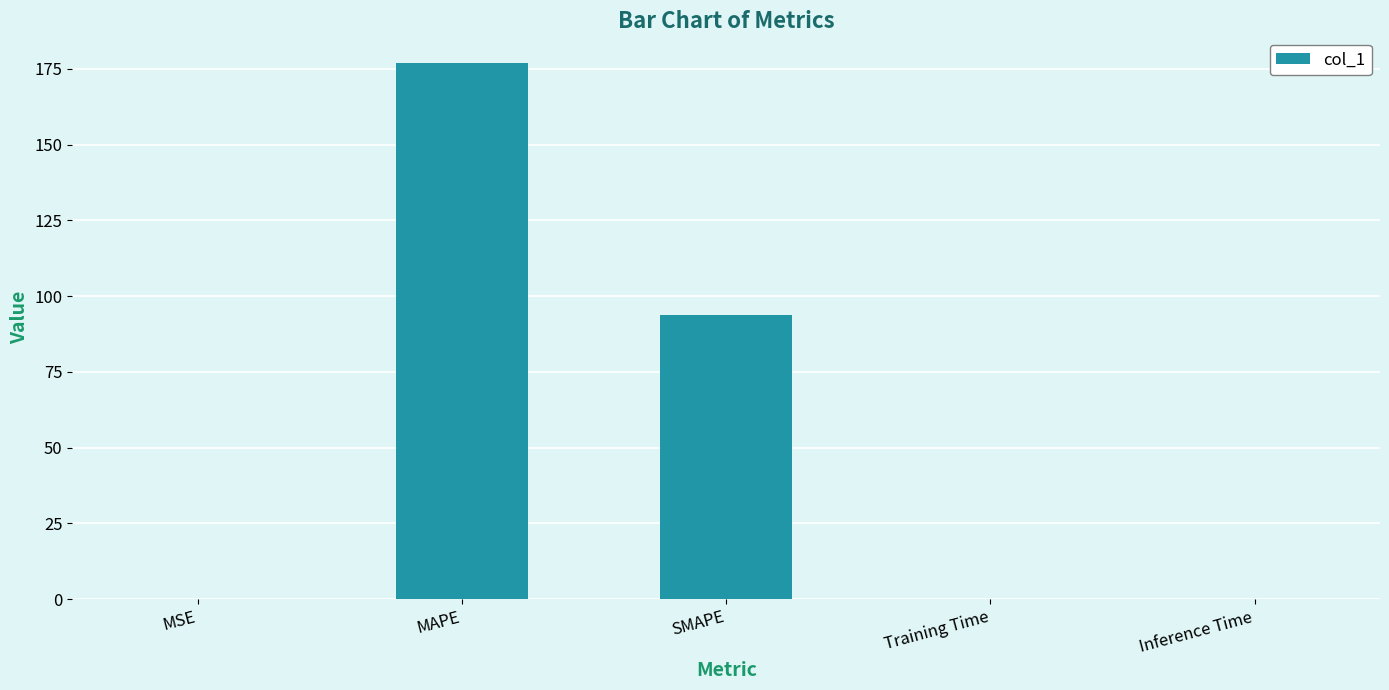

At which category does the chart reach its peak across all series?

MAPE